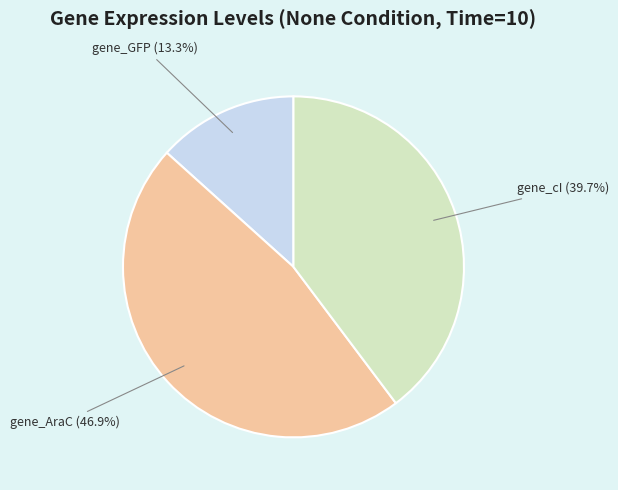

Between gene_GFP and gene_AraC, which is larger?

gene_AraC